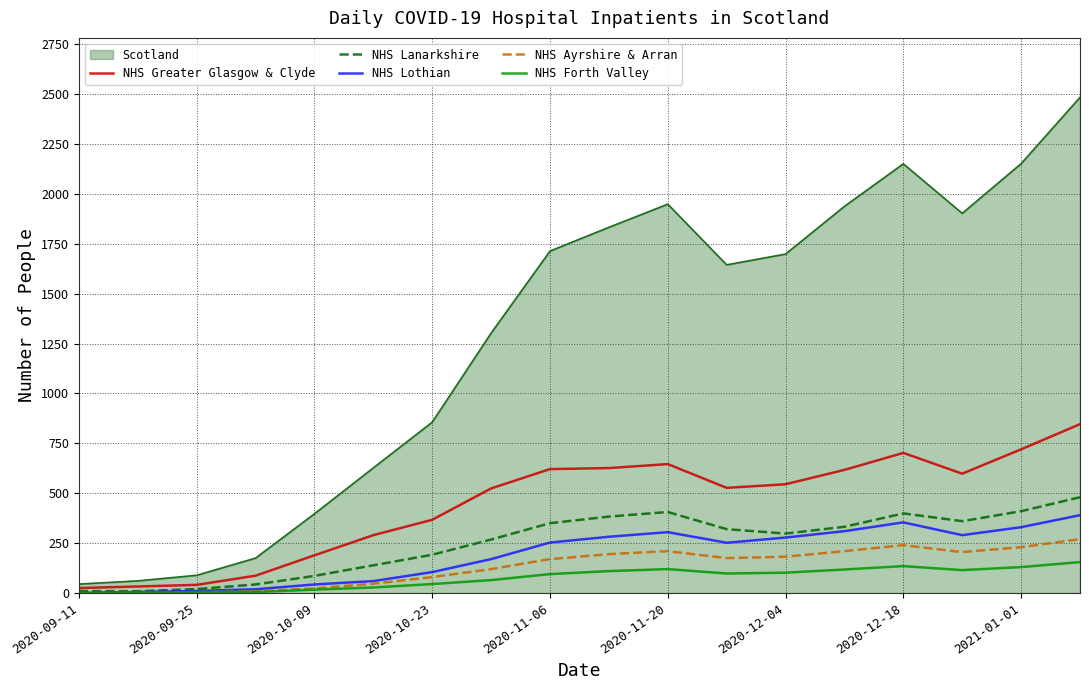

Which series has the widest spread of values?

Scotland